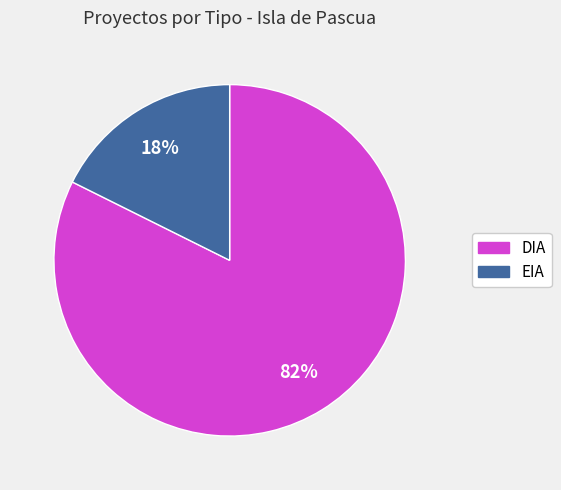

How many segments does this pie chart have?

2